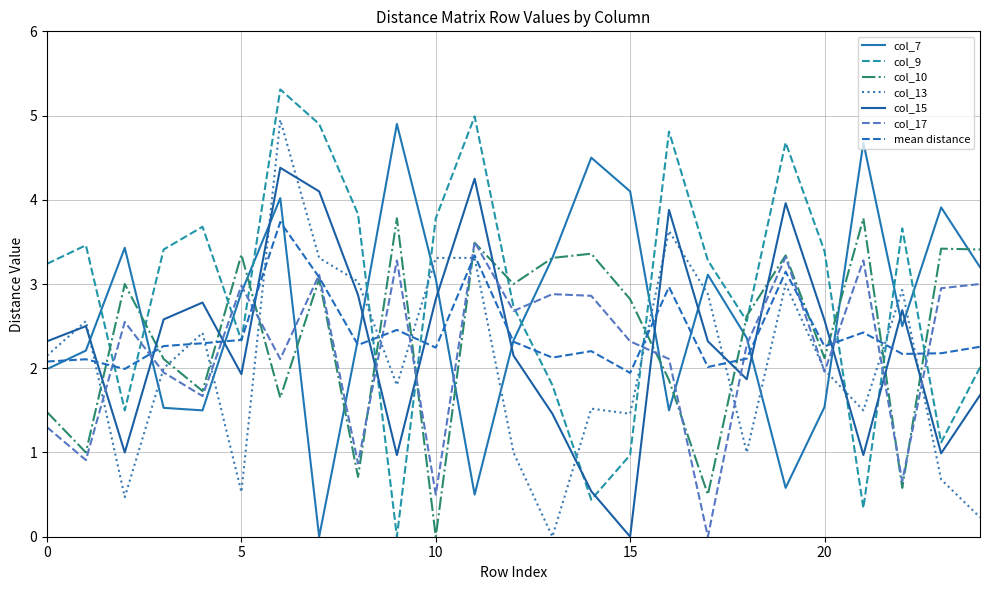

Where do col_10 and col_17 first cross each other?

5 and 6